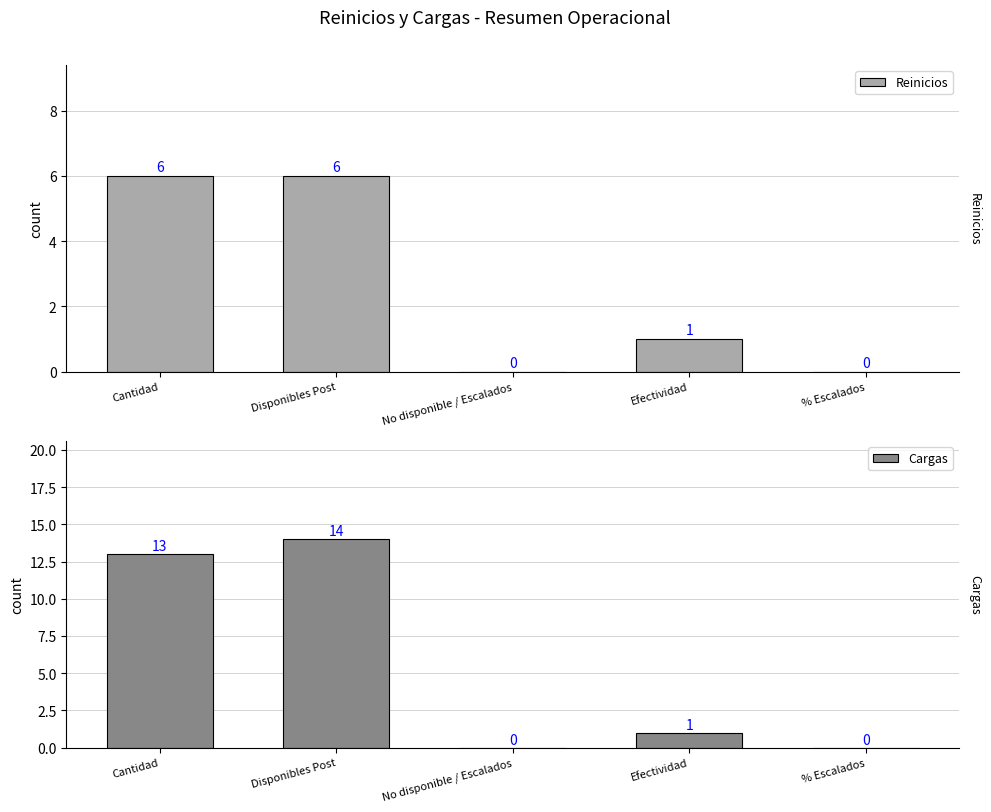

Is it true that Cargas equals 0 at % Escalados?

True